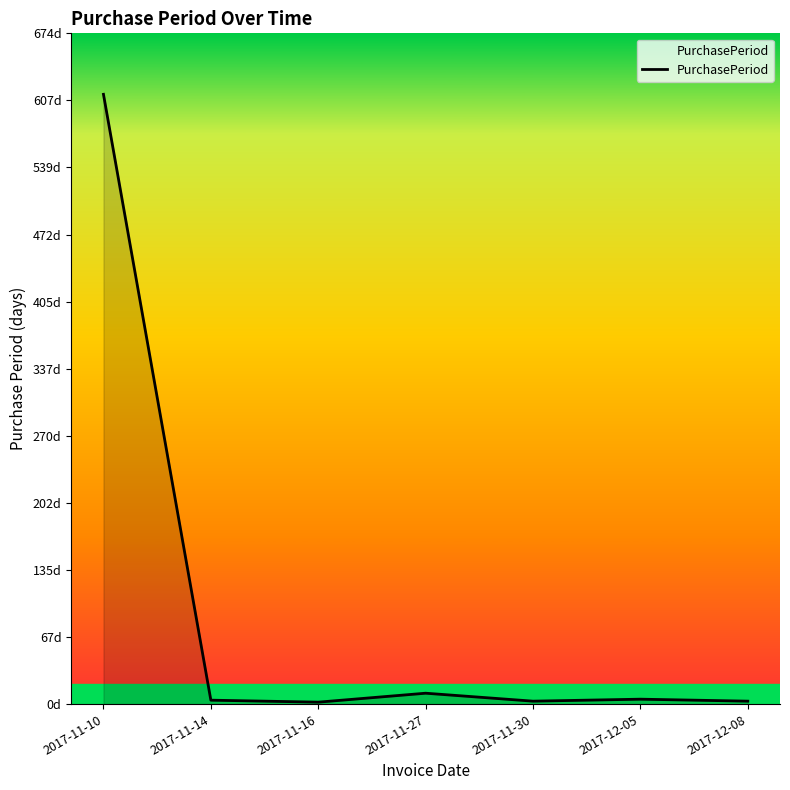

Reading left to right, extract all data points from this chart.

613	4	2	11	3	5	3